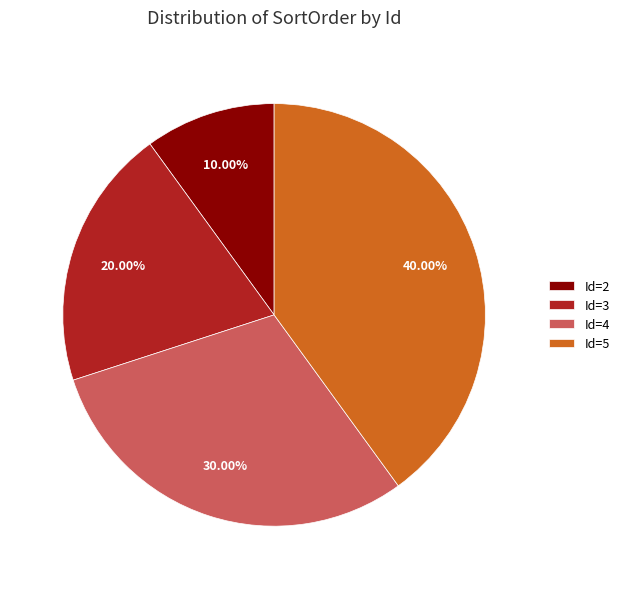

Between Id=3 and Id=2, which is larger?

Id=3